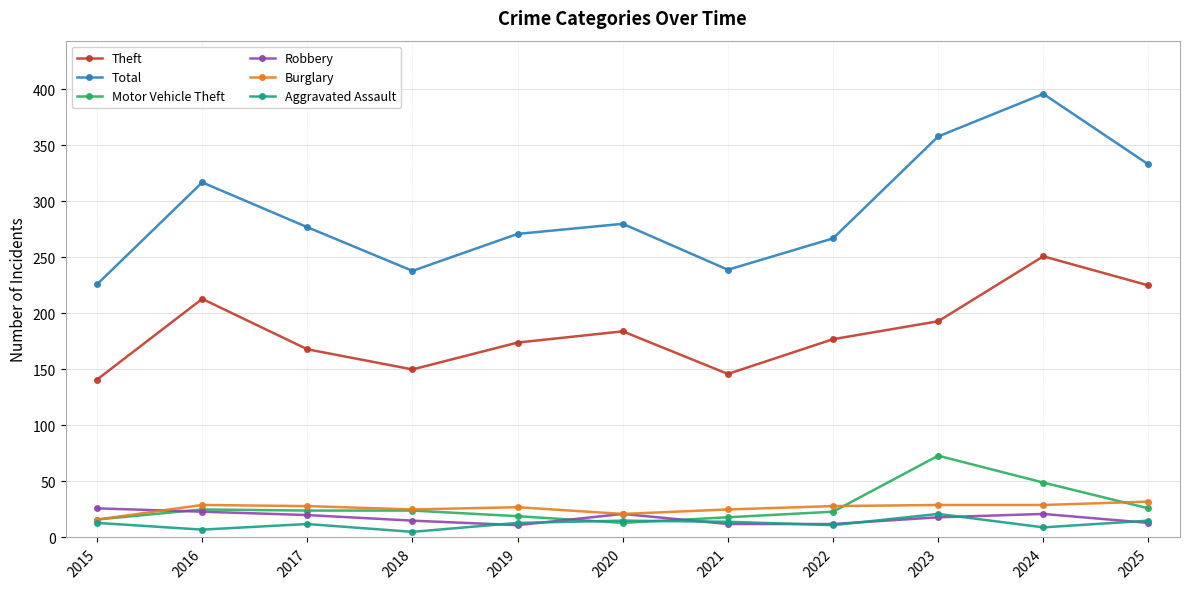

Which series has the largest total across all categories?

Total